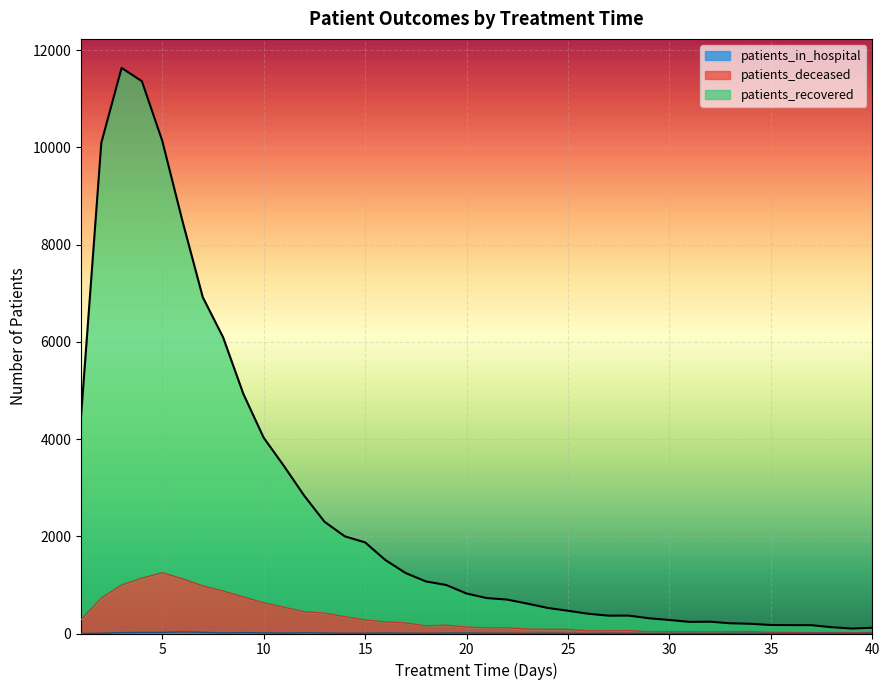

True or false: patients_recovered and patients_in_hospital intersect in this chart.

False